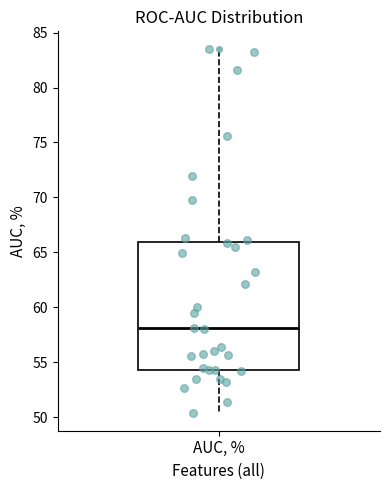

Where is the lower edge of the box for AUC, % on the y-axis? The values are not printed on the chart, so give them approximately, as read against the axis.

54.5